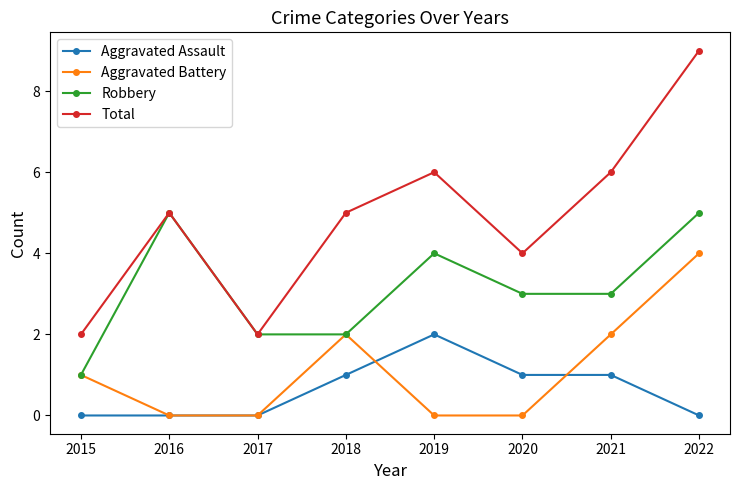

Reading left to right, list all the values displayed in this chart.

Aggravated Assault: 2015=0	2016=0	2017=0	2018=1	2019=2	2020=1	2021=1	2022=0
Aggravated Battery: 2015=1	2016=0	2017=0	2018=2	2019=0	2020=0	2021=2	2022=4
Robbery: 2015=1	2016=5	2017=2	2018=2	2019=4	2020=3	2021=3	2022=5
Total: 2015=2	2016=5	2017=2	2018=5	2019=6	2020=4	2021=6	2022=9